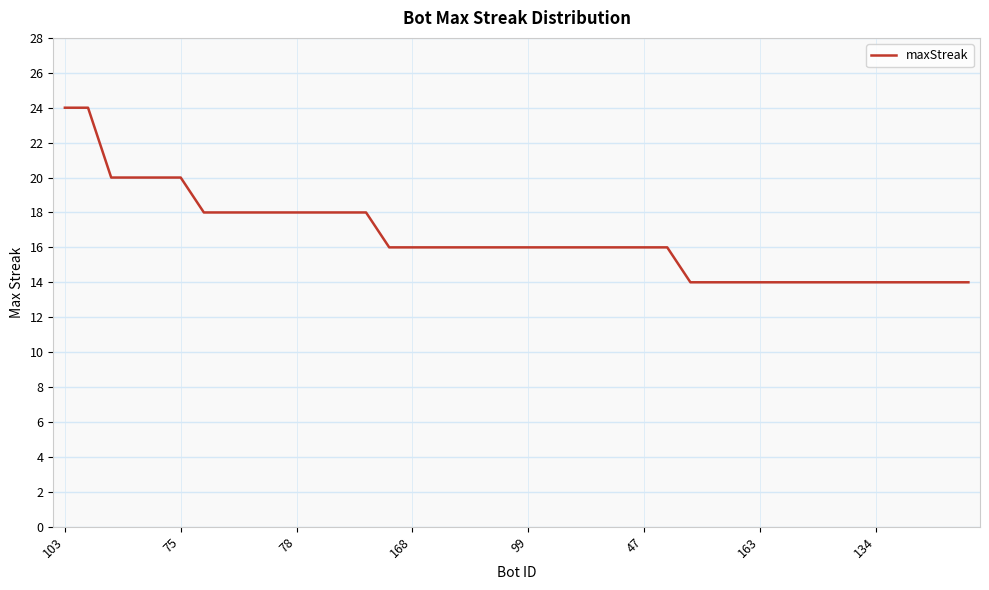

What is the difference between the maximum and minimum values?

10